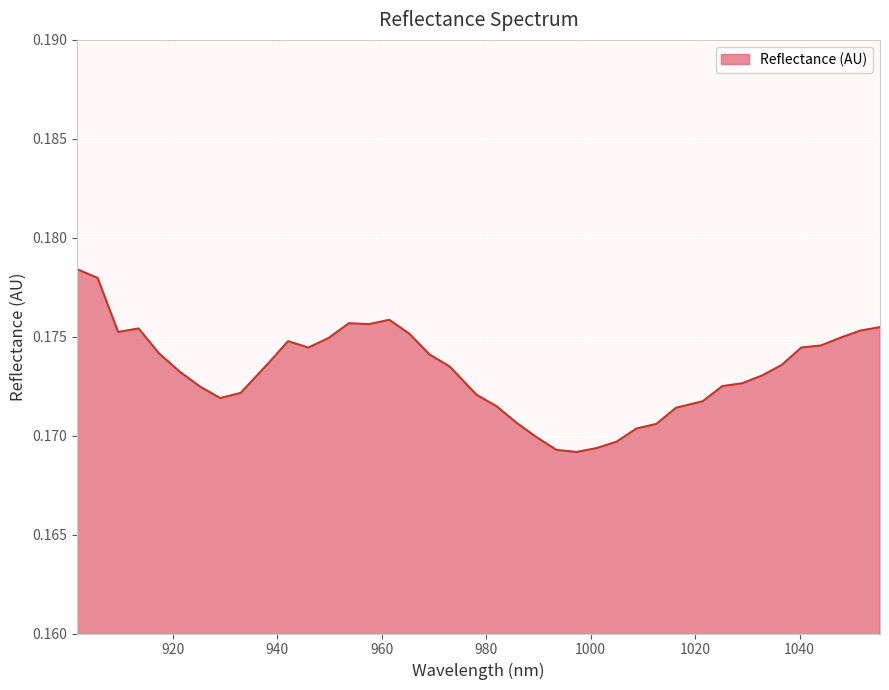

How many values are between 0 and 1?

40